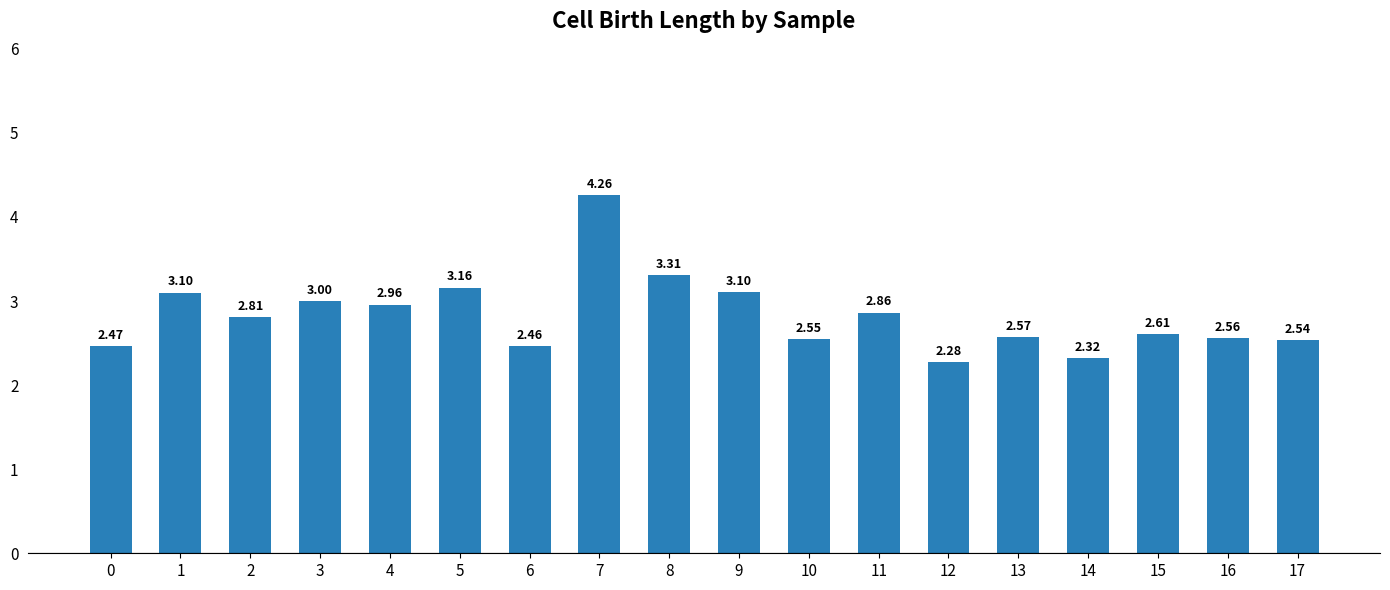

How many bars are there in total?

18